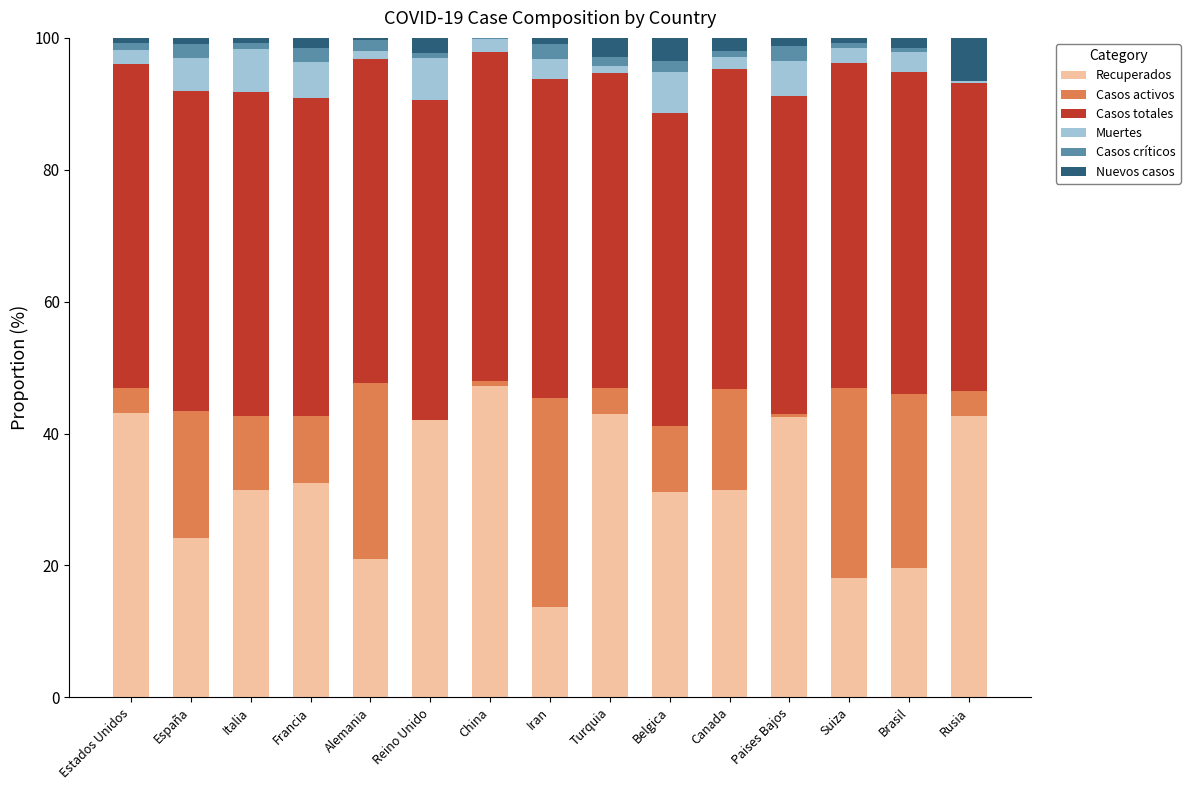

Which category has the highest value in the Recuperados series?

China